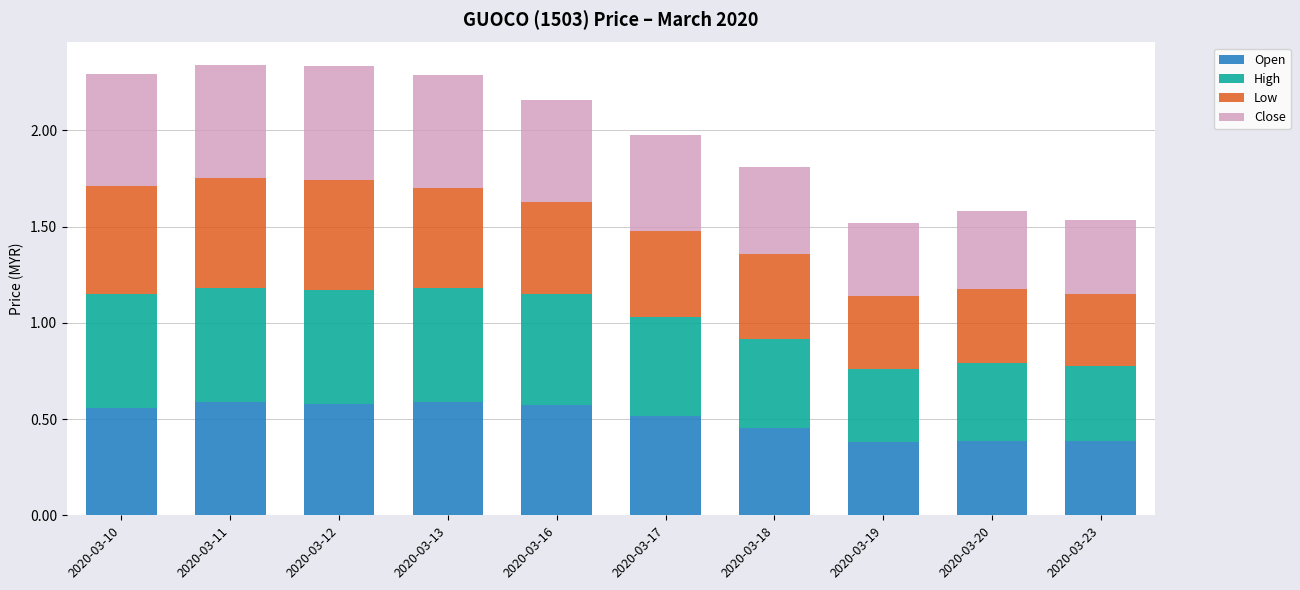

What is the total value across all series at 2020-03-12?

2.3